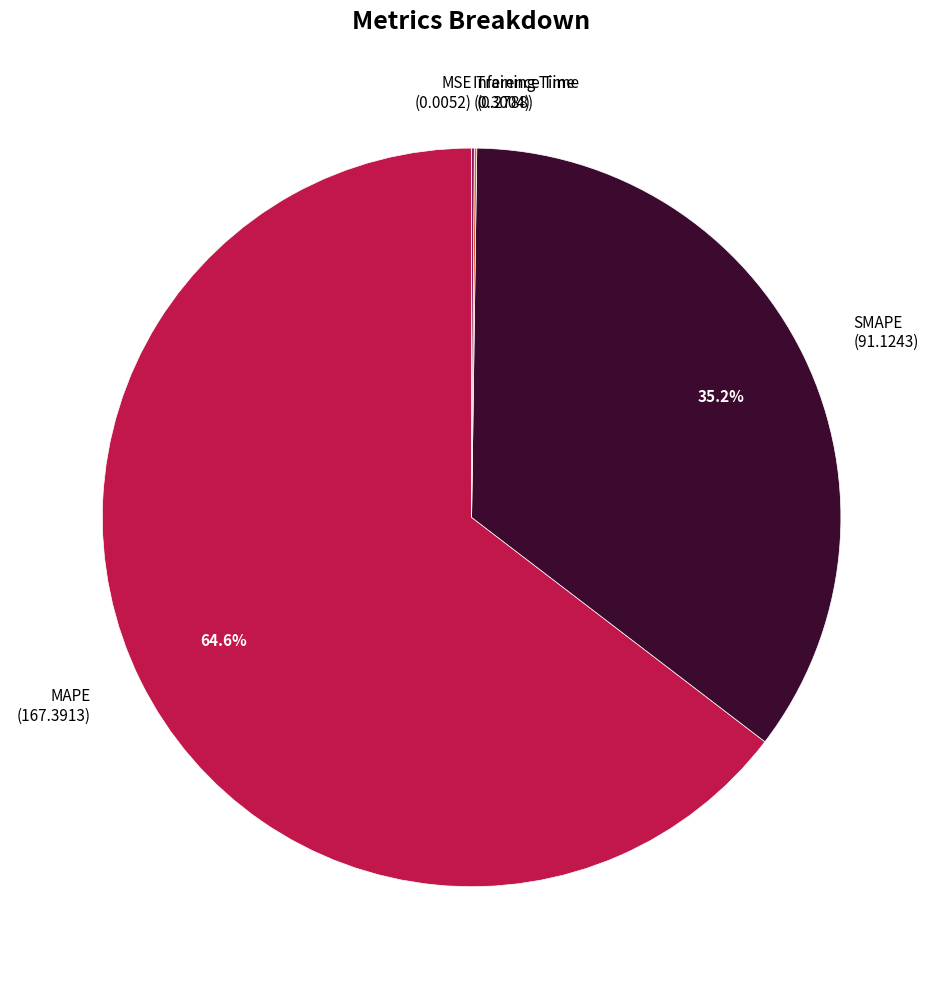

Is MAPE the majority of the pie?

Yes